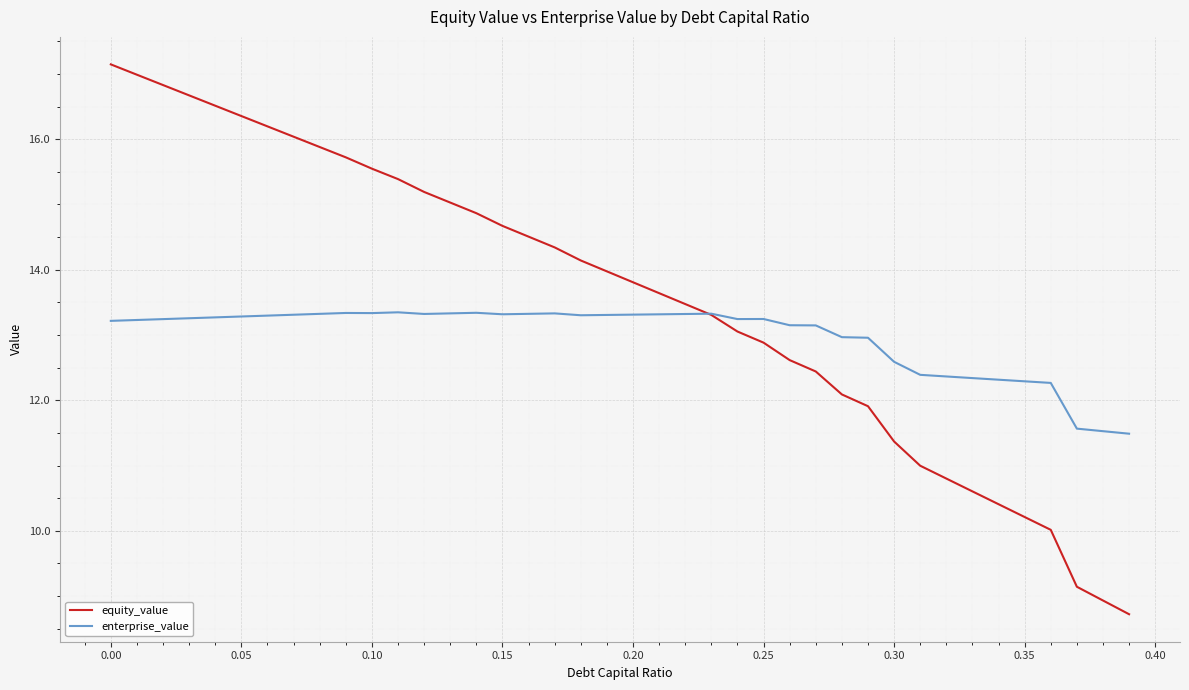

Does the chart display data point markers on the line(s)?

No